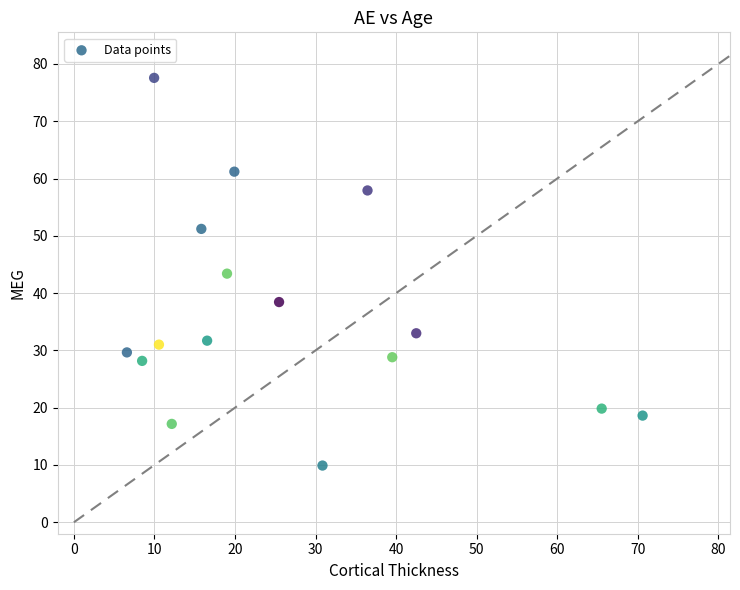

What is the range of X values (max minus min)?

64.0